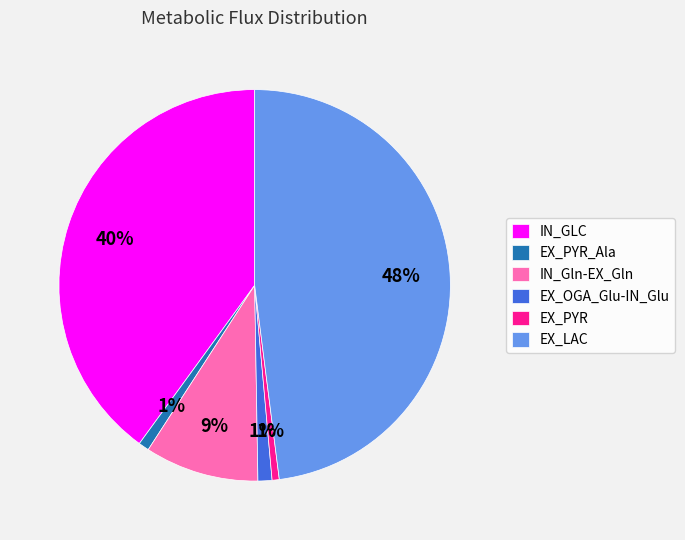

How many segments does this pie chart have?

6